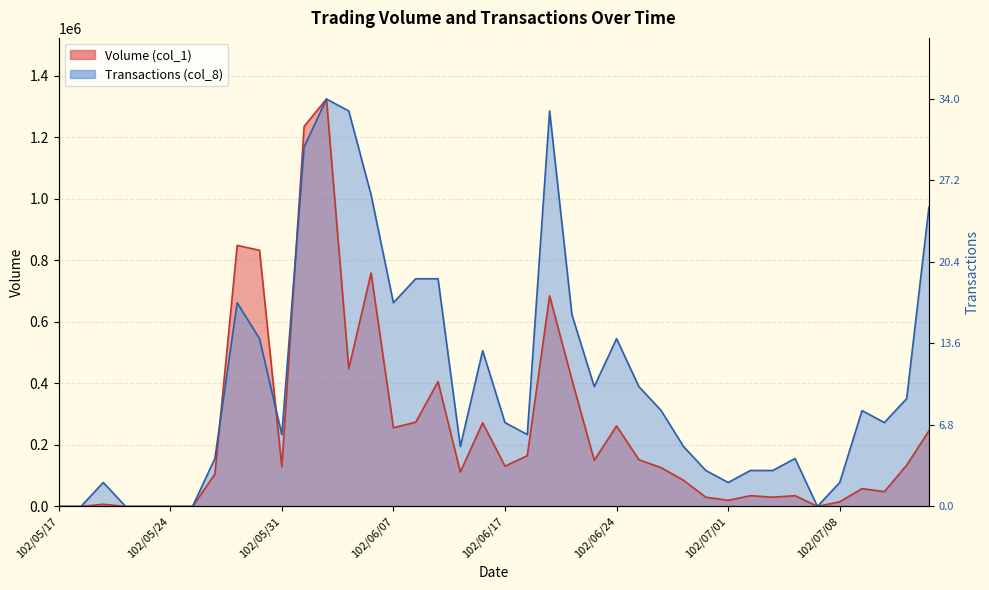

Where is the first local minimum for Volume (col_1)?

102/05/31